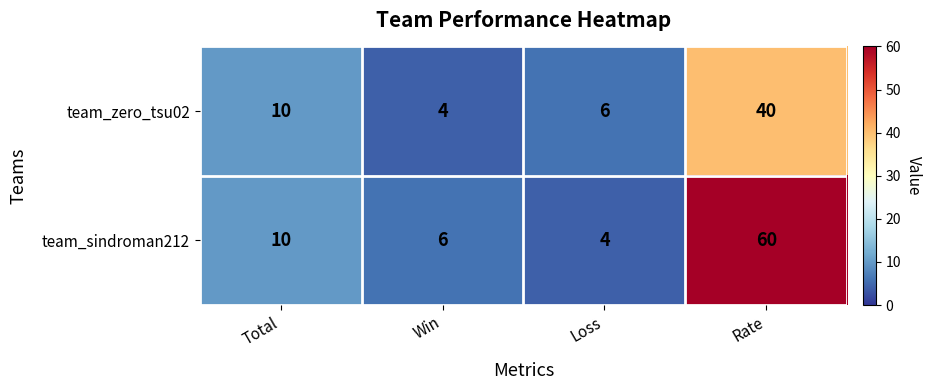

Where is team_zero_tsu02 nearest to the value 22?

Total